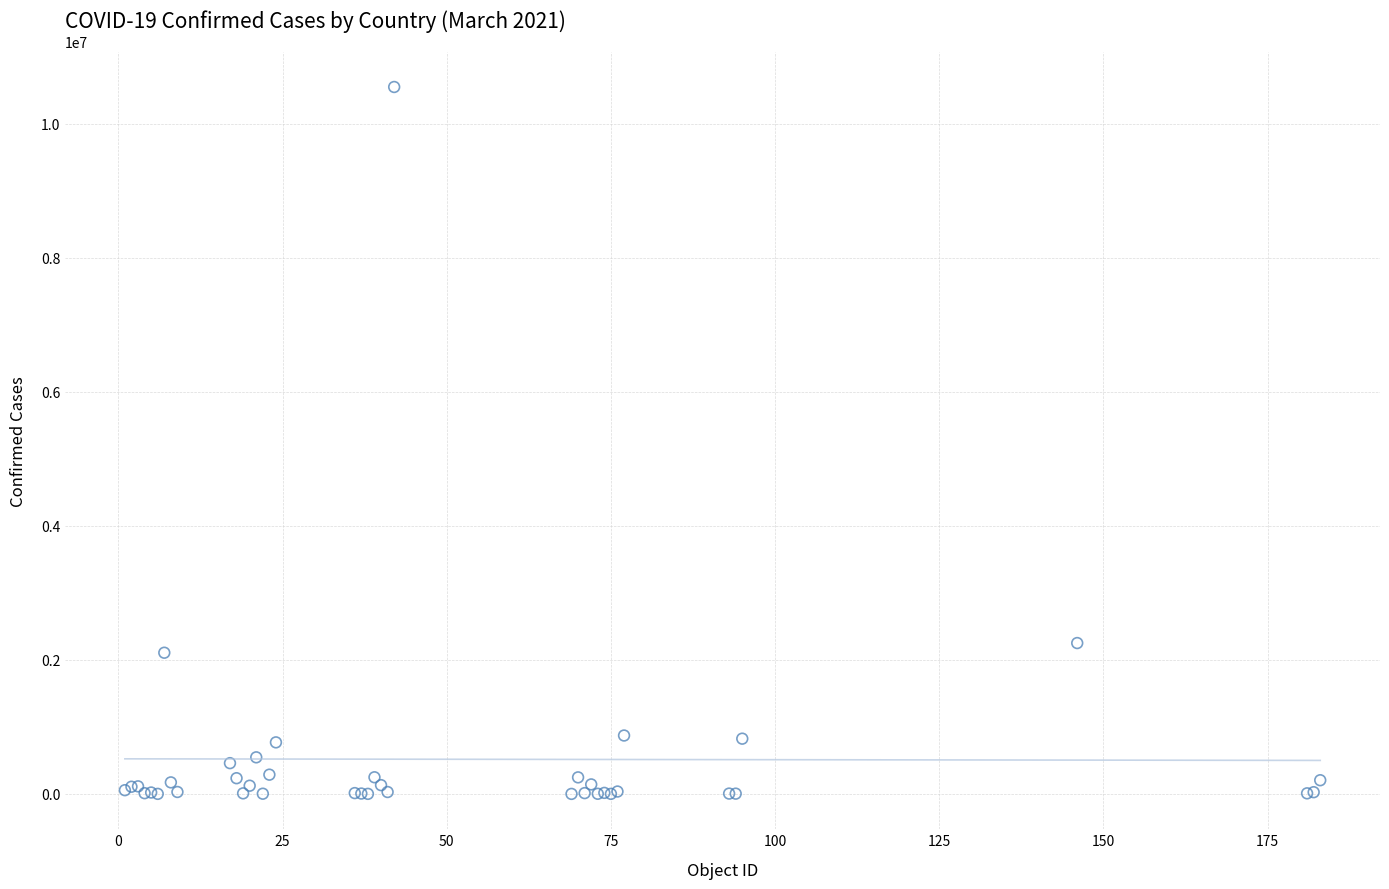

What Y value in the scatter plot is closest to 5275722?

2251690